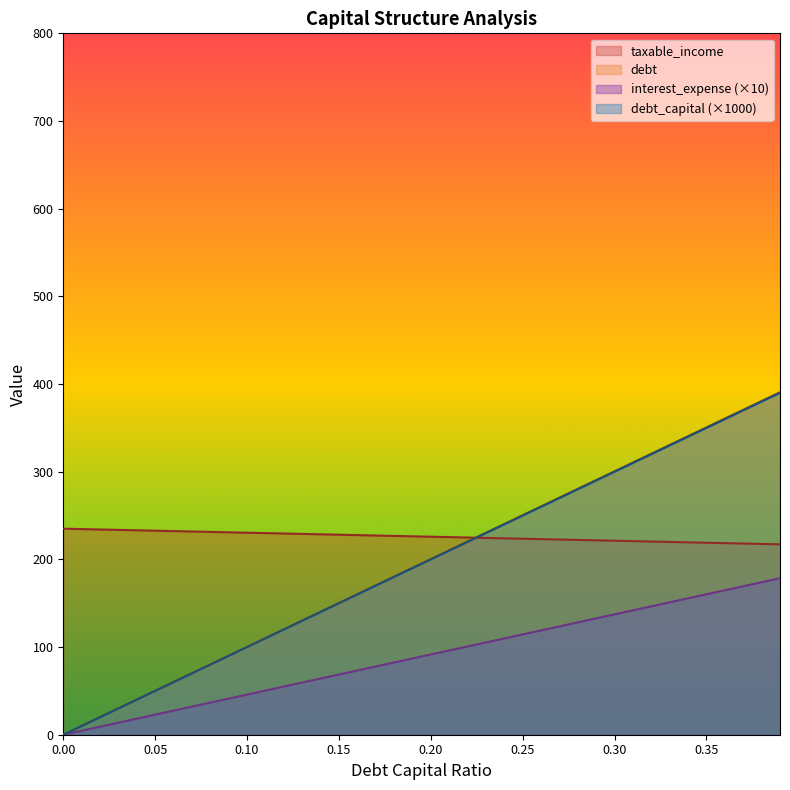

What is the highest value of the debt_capital series?

235.0